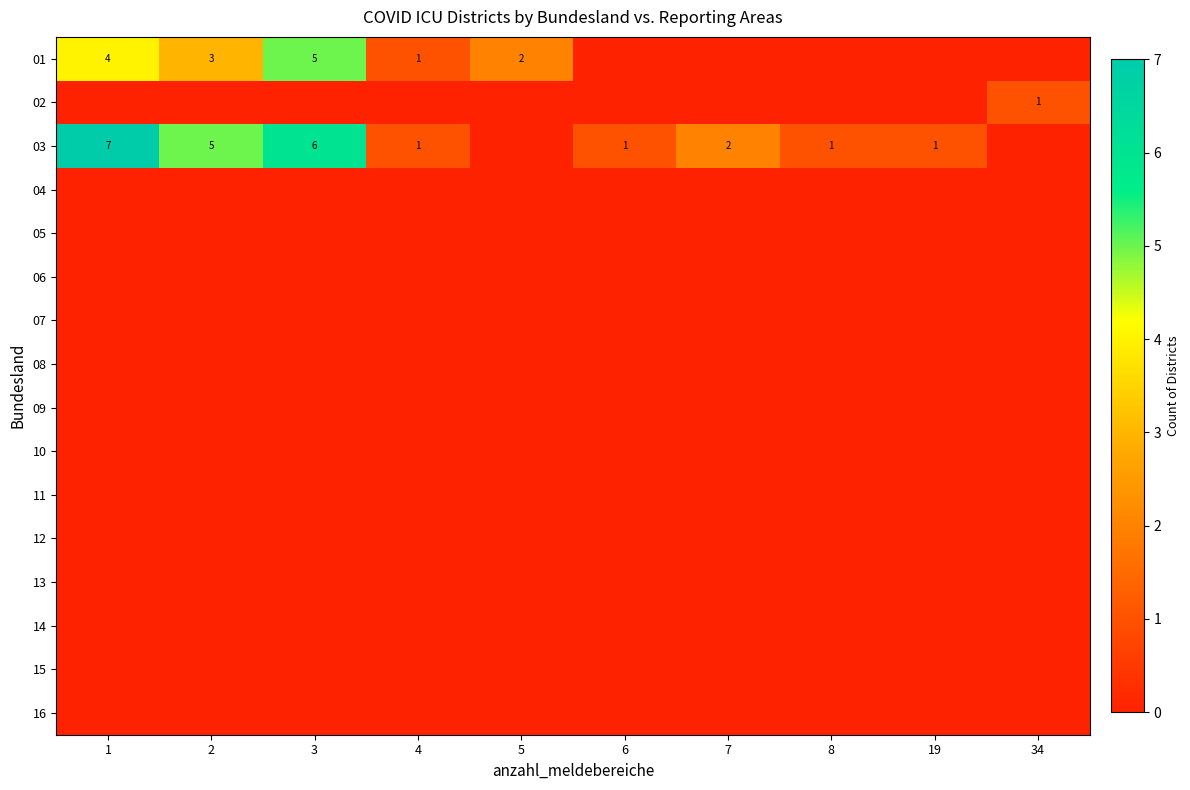

True or false: 01 has a value of 2 at 5.

True